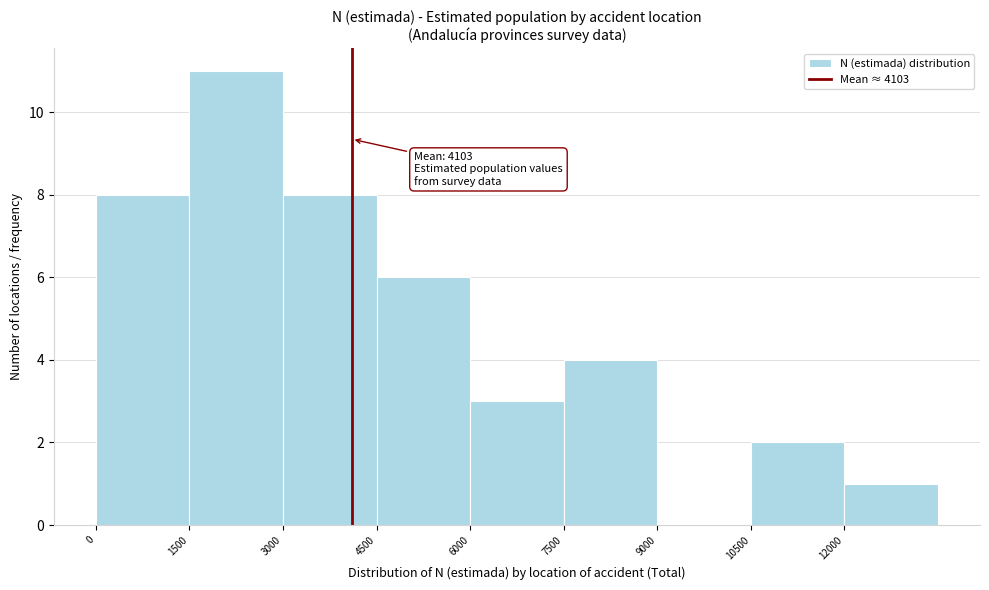

Which range on the x-axis has the tallest bar?

1500 to 3000